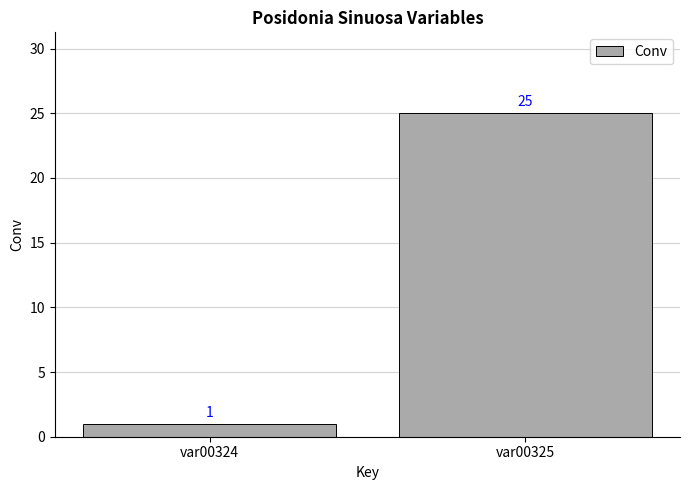

Which category has the lowest value across all series?

var00324